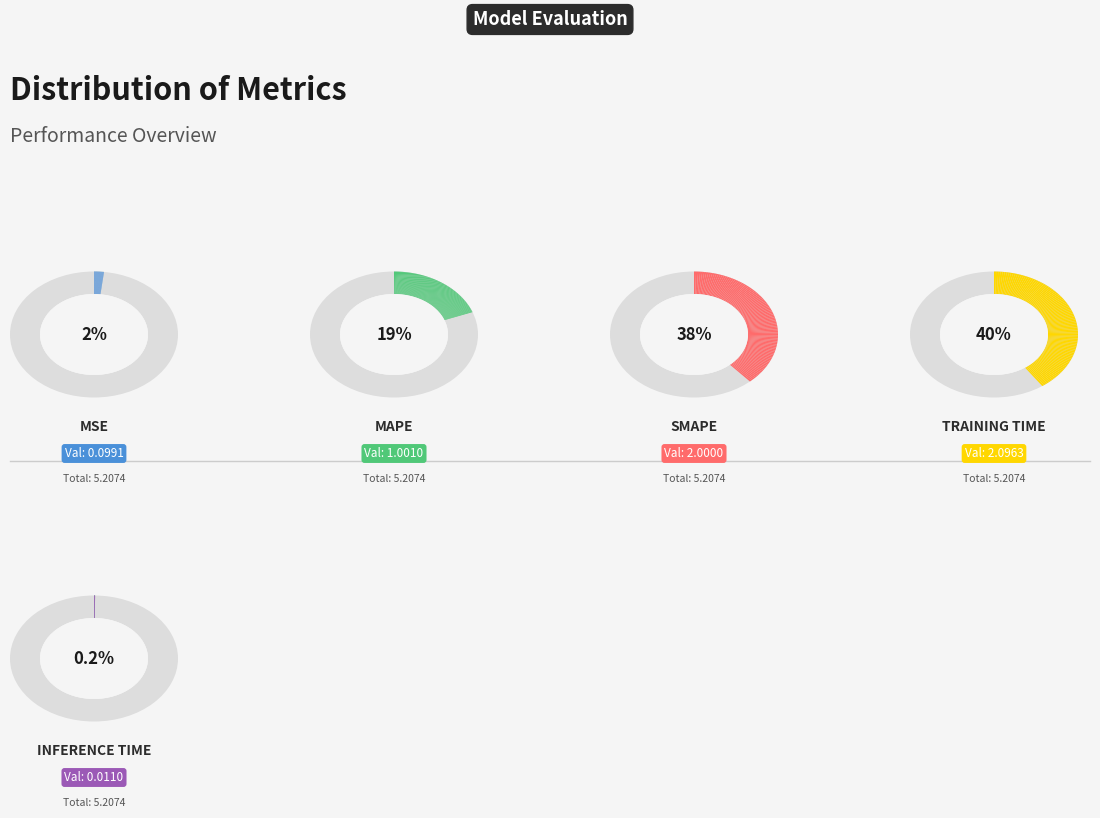

What percentage is NOT represented by Inference Time?

99.8%